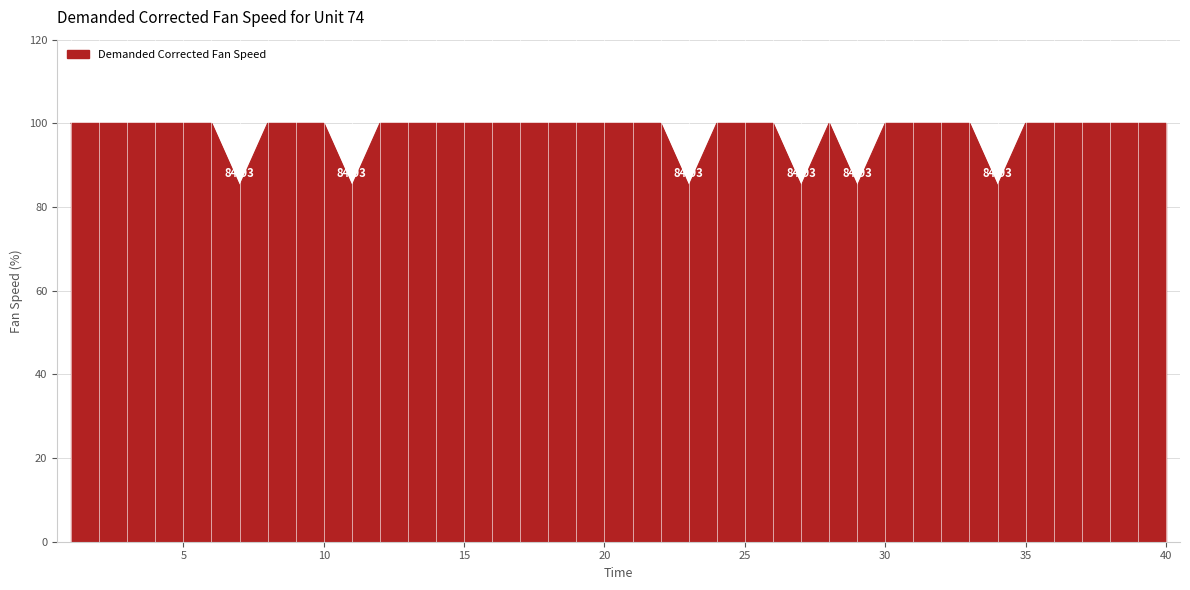

What is the difference between the maximum and second lowest values?

15.1